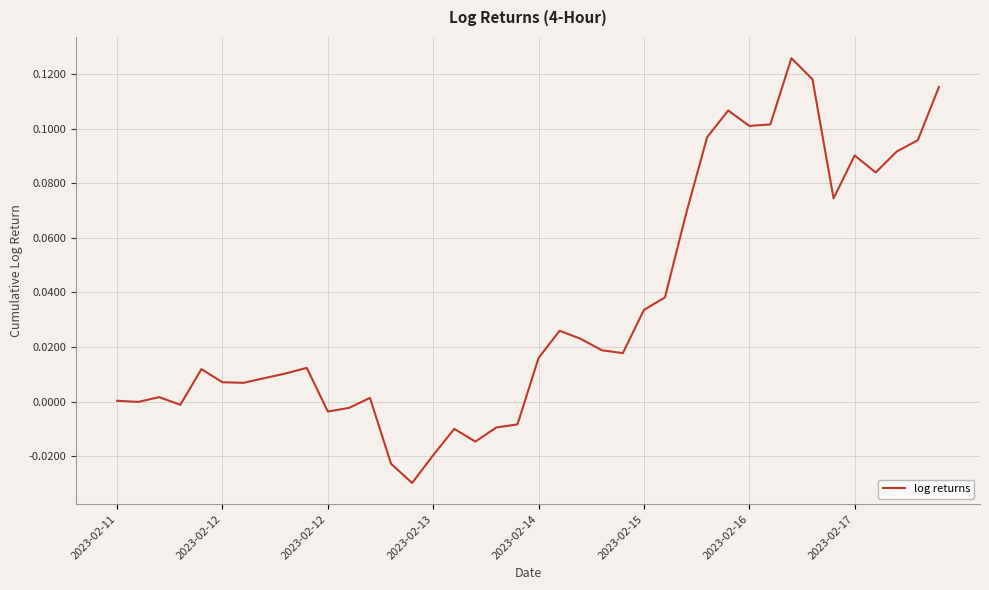

Is this an area chart (filled region under the line)?

No